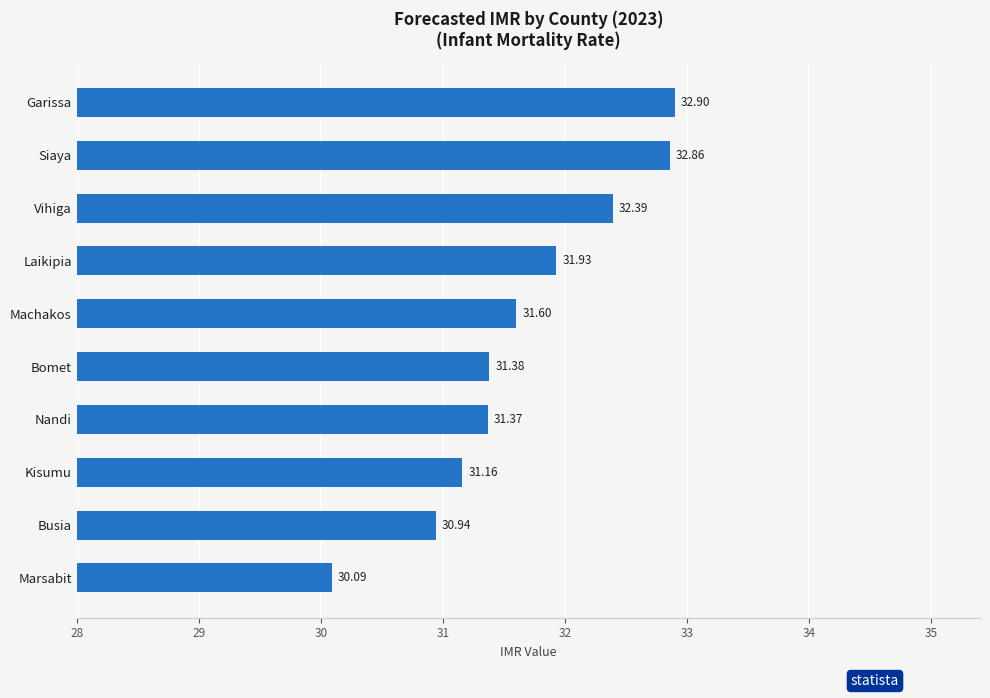

Does the chart contain any negative values?

No